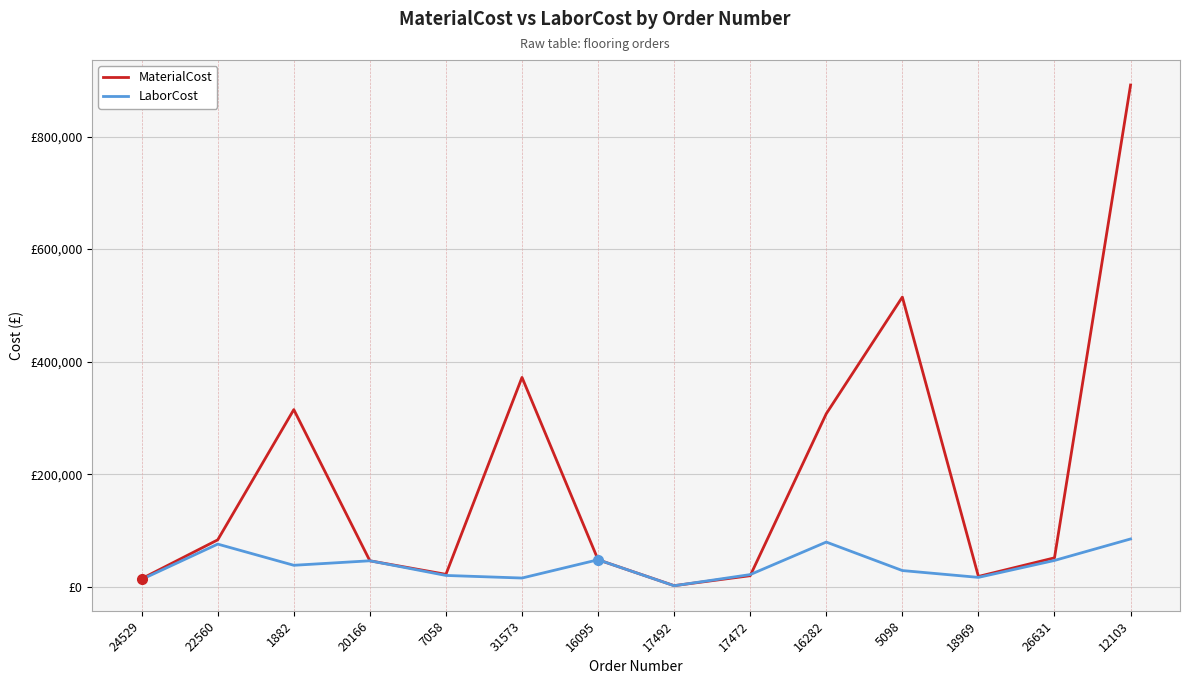

Is the value of MaterialCost at 18969 greater than the value of LaborCost at 22560?

No